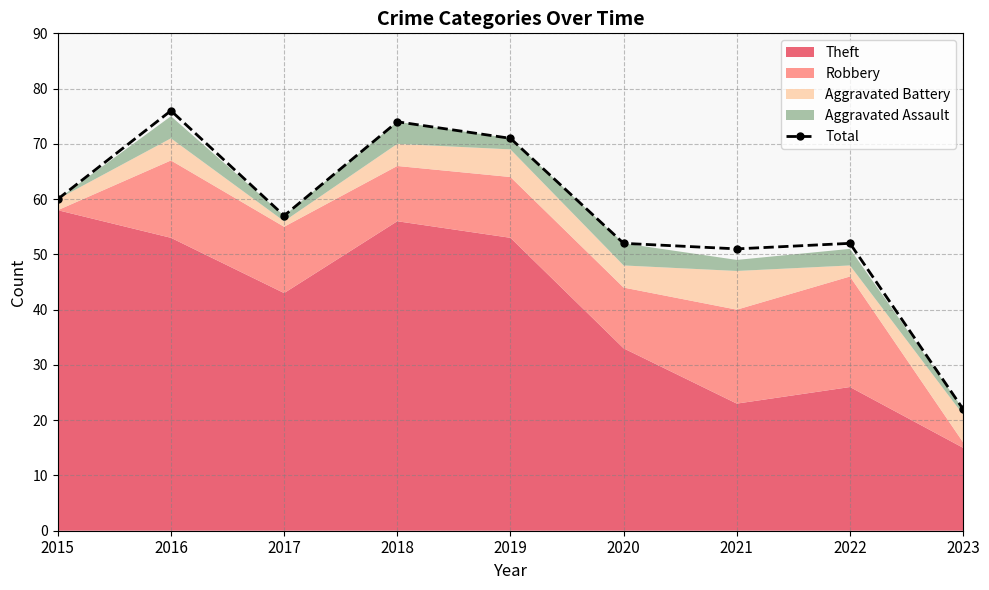

How many lines are shown in the chart?

1